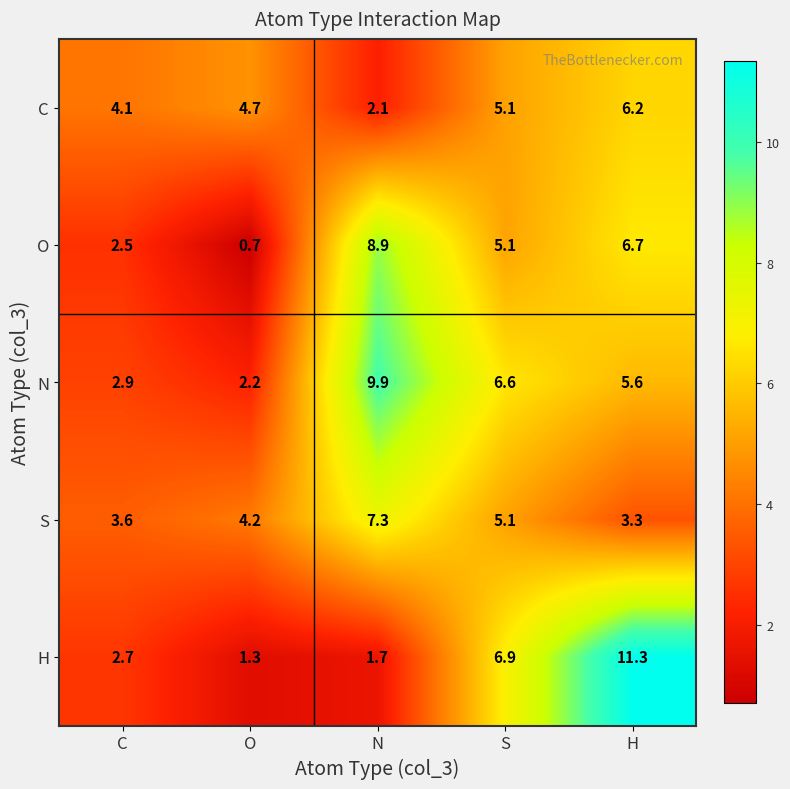

How many data points in N are above 5?

3